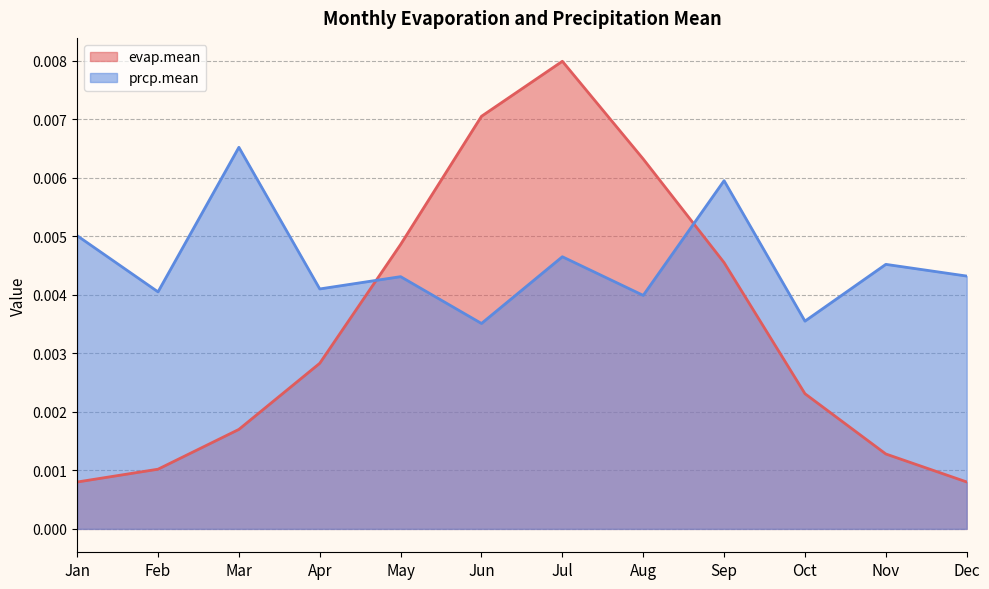

Count the number of data series in this chart.

2